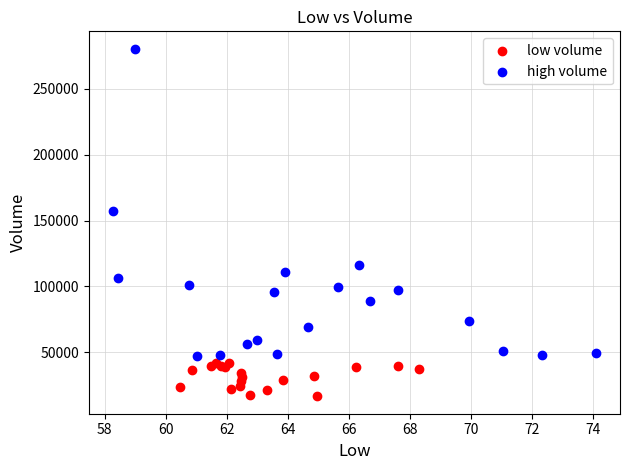

Which series contains the lowest Y value?

low volume